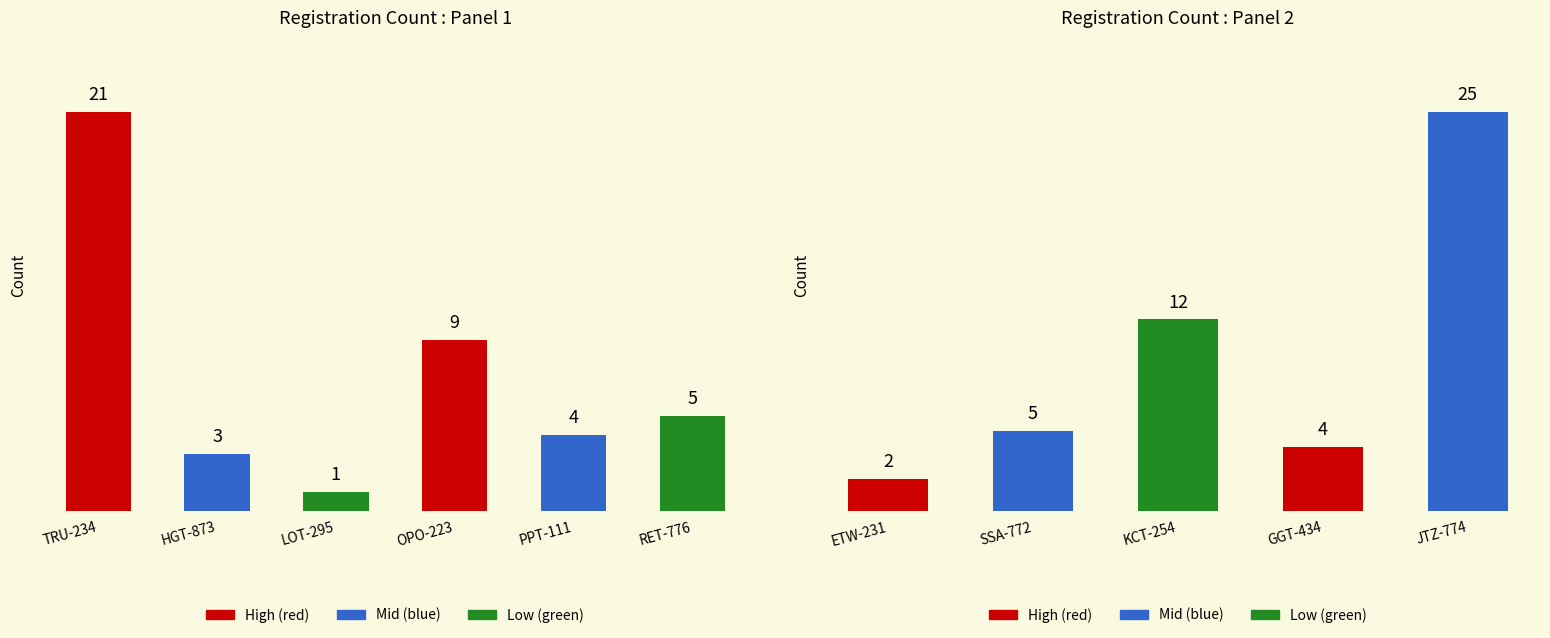

What is the maximum value shown in the chart?

25